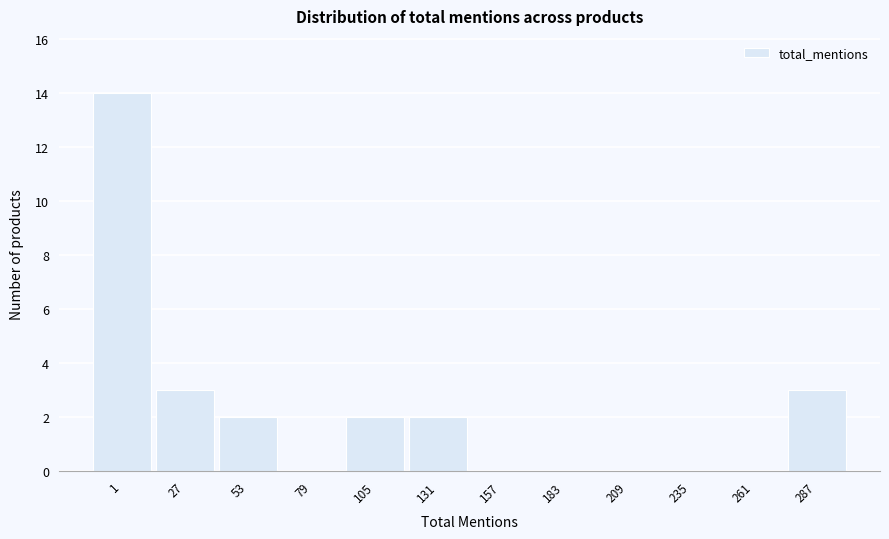

Reading left to right, what are all the values shown in this chart?

1=14	27=3	53=2	79=0	105=2	131=2	157=0	183=0	209=0	235=0	261=0	287=3